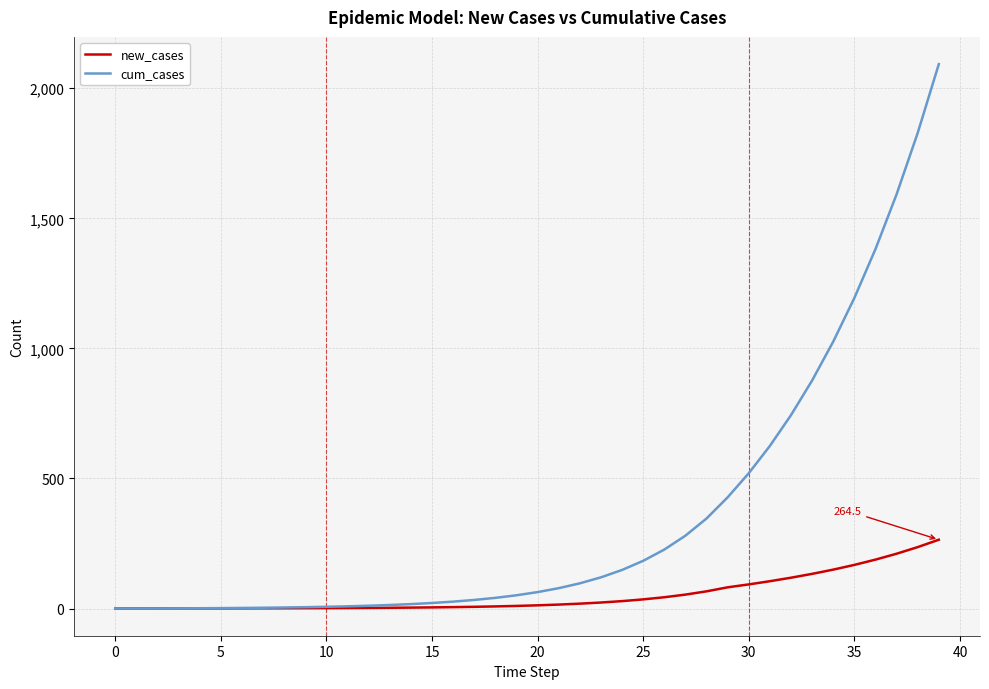

Which series has the largest total across all categories?

cum_cases